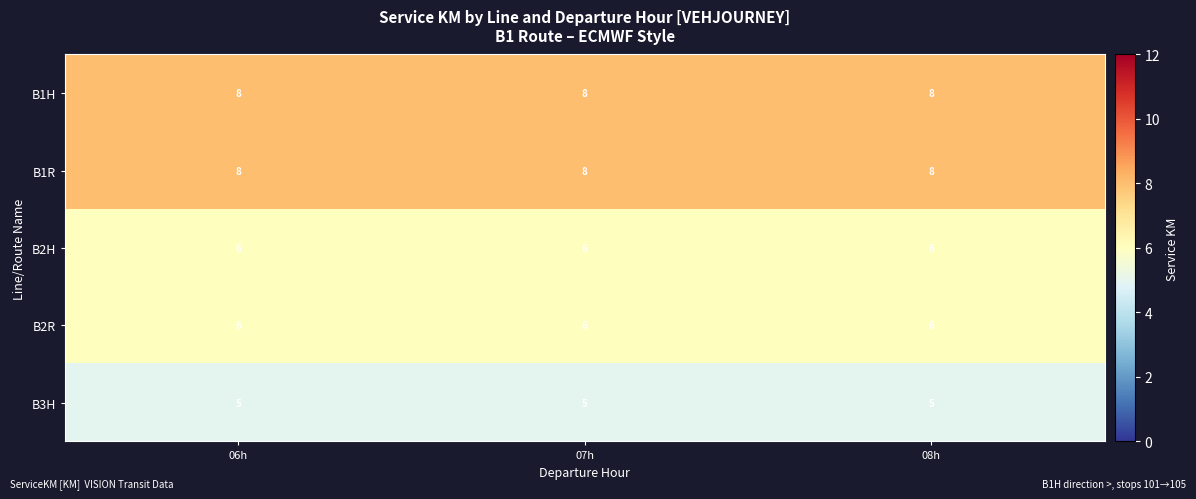

What is the spread (max minus min) of values at 07h?

3